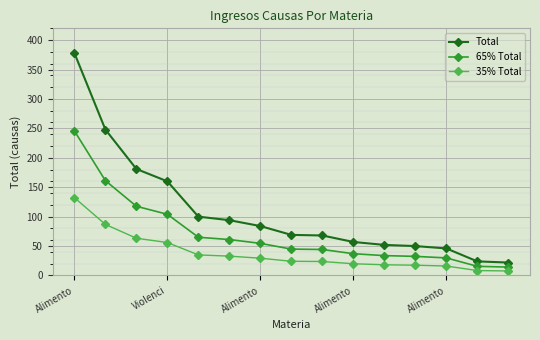

List the series in order of their peak value, highest first.

Total, 65% Total, 35% Total